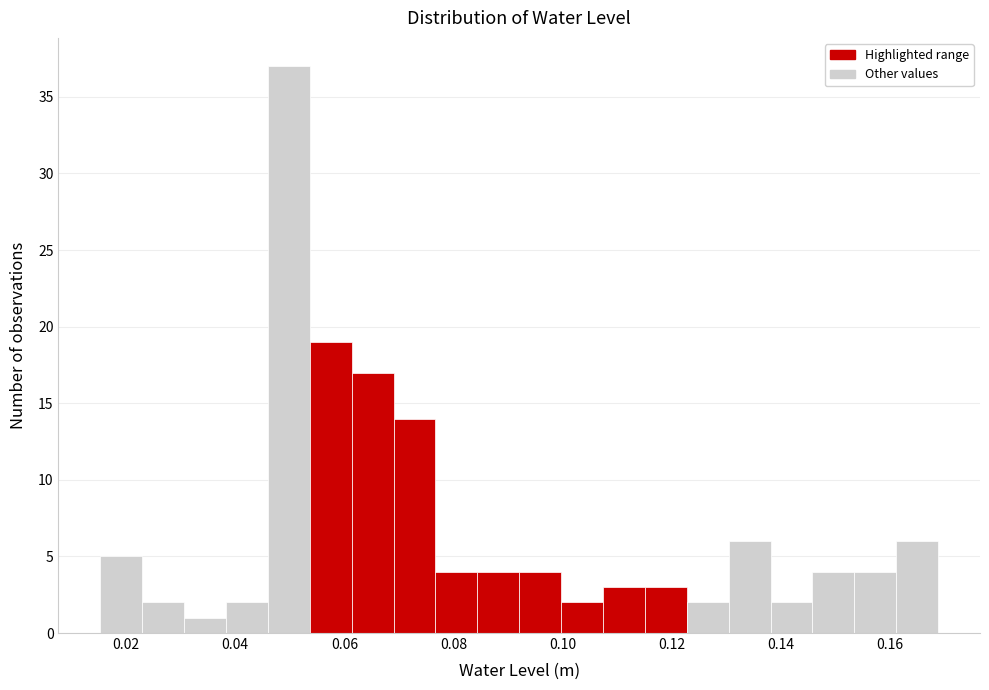

Read against the x-axis, roughly where is the centre of the tallest bar?

0.050